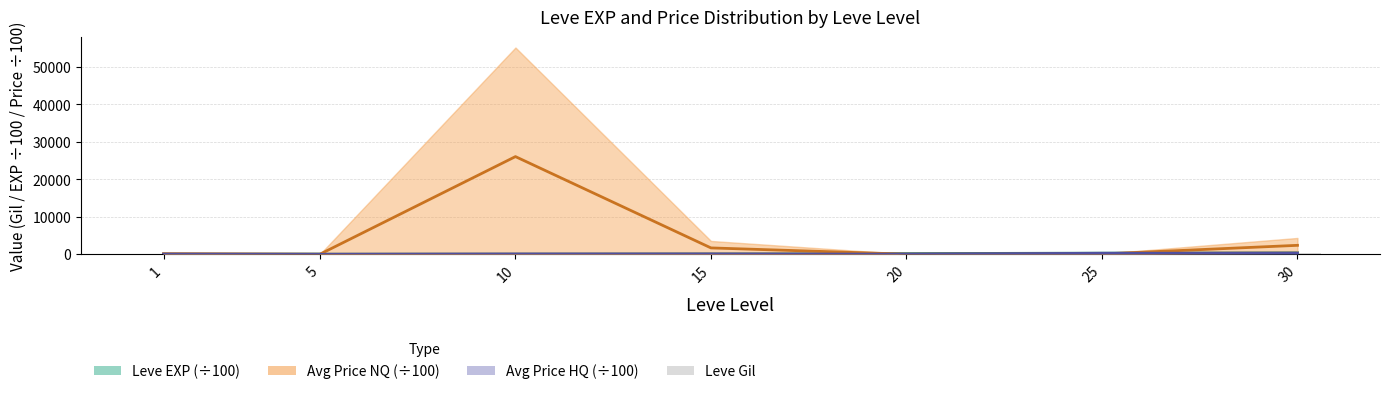

At which category does the chart reach its minimum across all series?

5